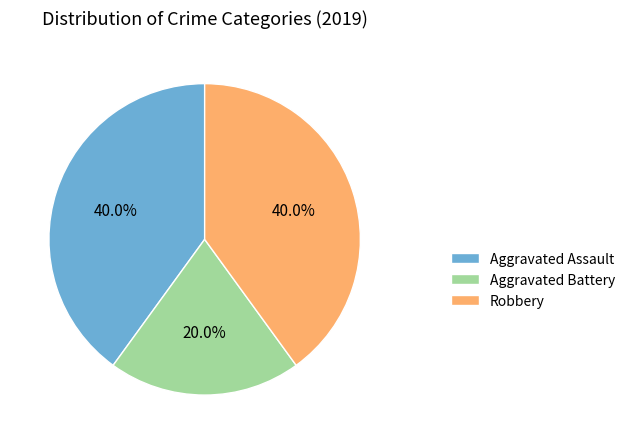

To the nearest percent, what is the combined percentage of Aggravated Assault and Aggravated Battery?

60%